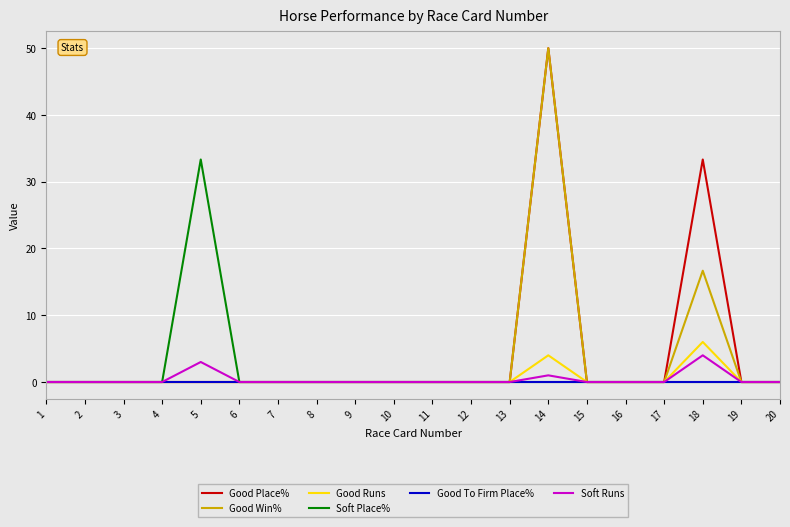

At which label is Good Win% closest to 25?

18